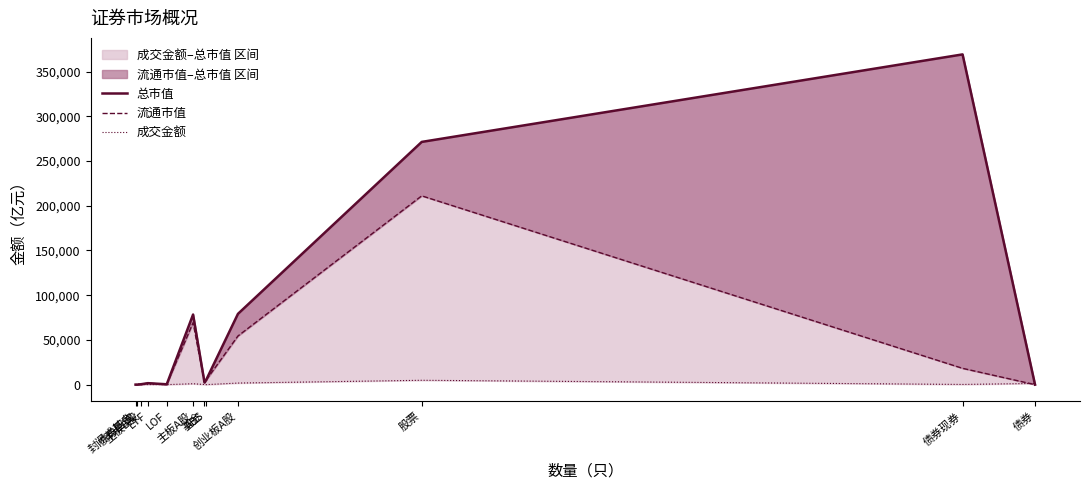

List the labels in order of 流通市值 value, smallest first.

债券回购, 债券, 封闭式基金, LOF, 主板B股, ETF, 基金, ABS, 债券现券, 创业板A股, 主板A股, 股票